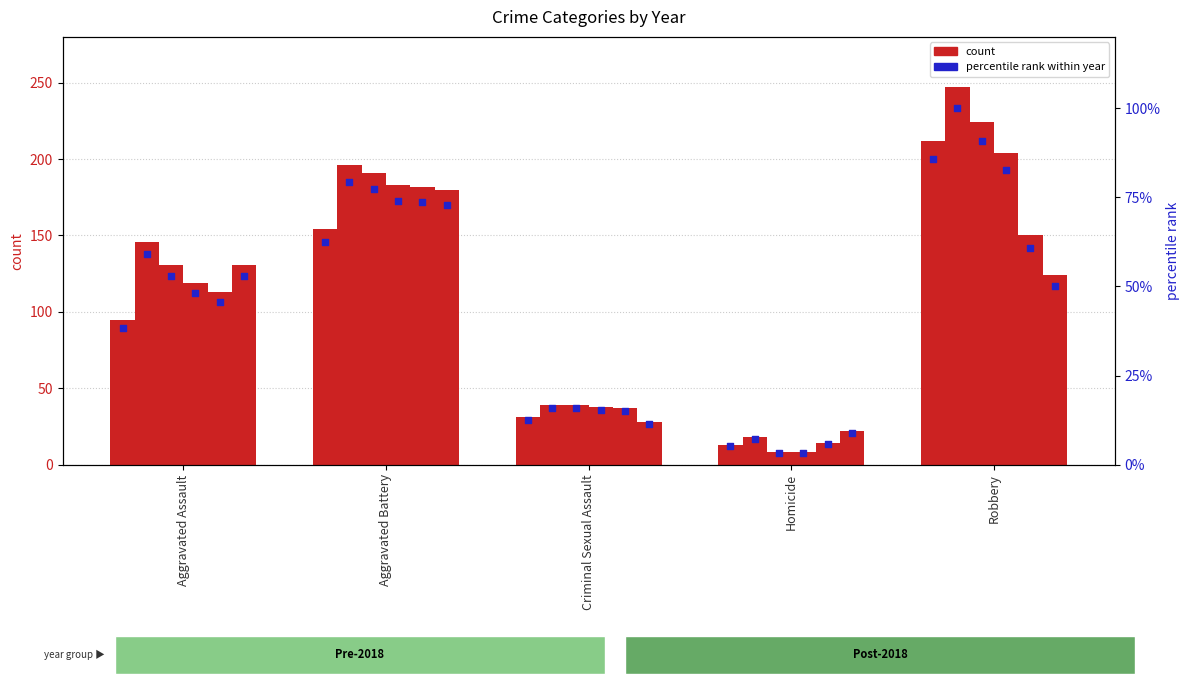

At which category is the sum across all series the highest?

Robbery